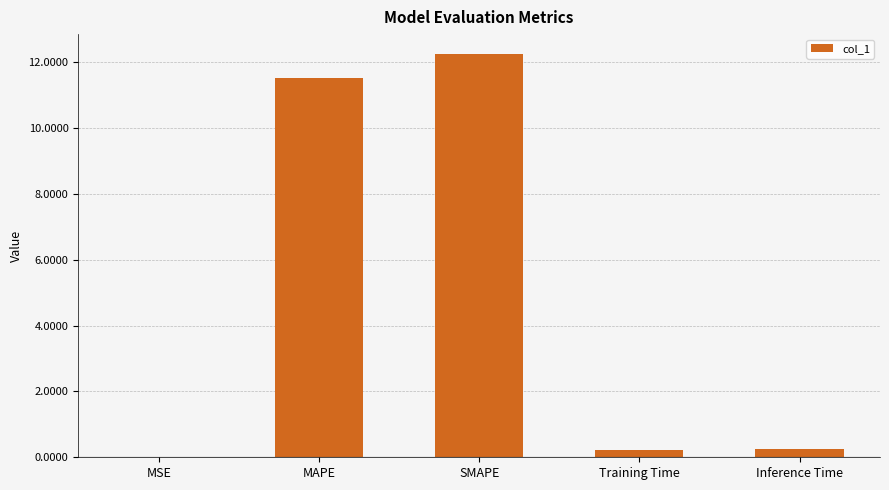

Are the bars horizontal?

No